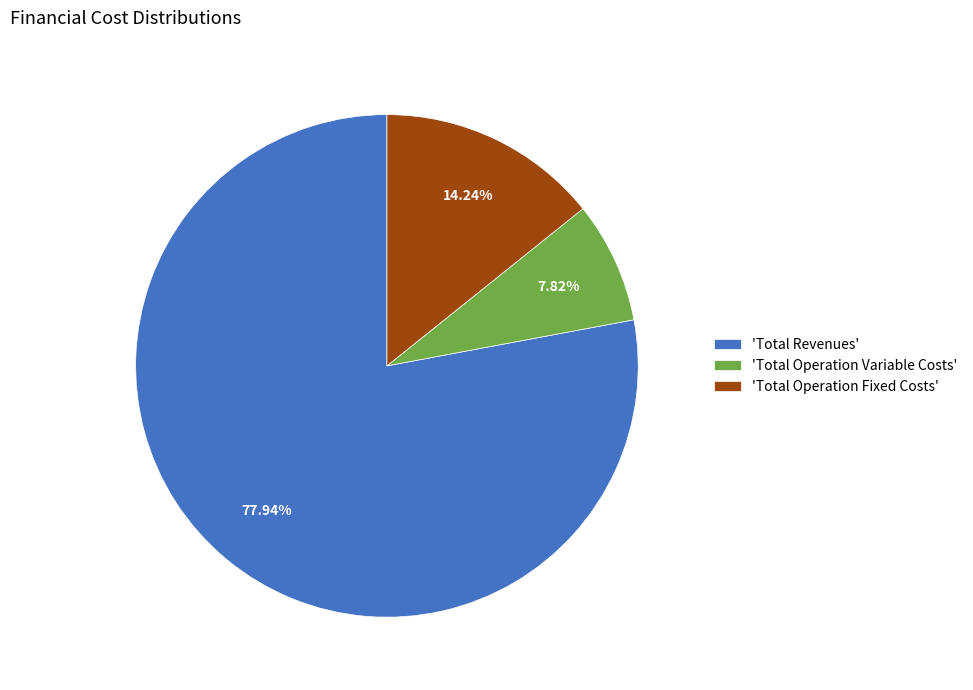

Which slice represents more than half of the pie?

'Total Revenues'